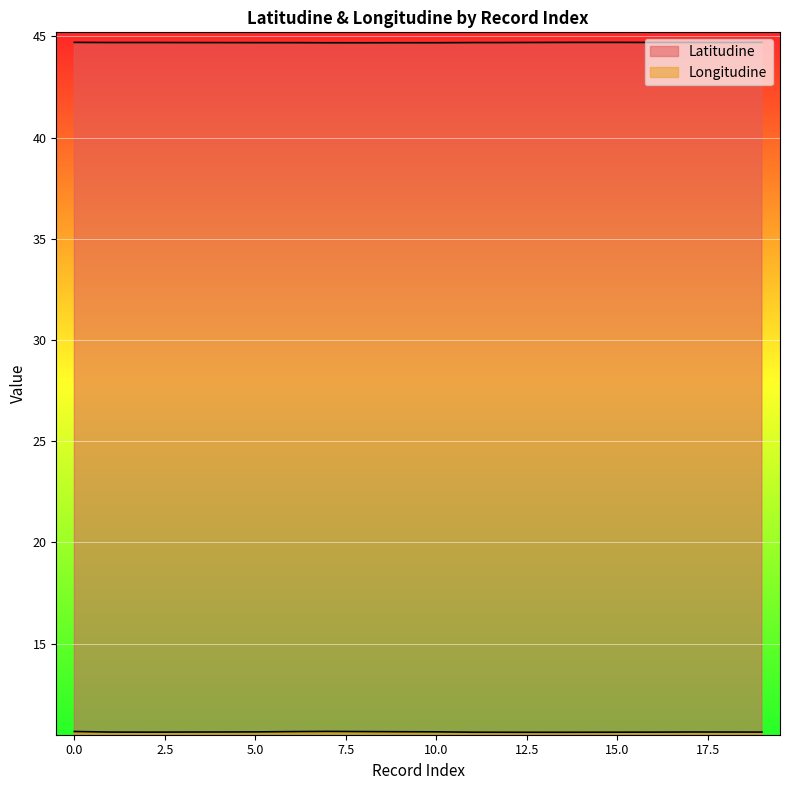

True or false: Longitudine and Latitudine cross at least once.

False